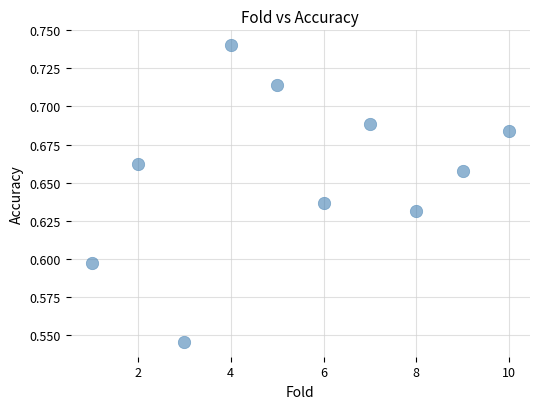

What is the average X value?

5.5